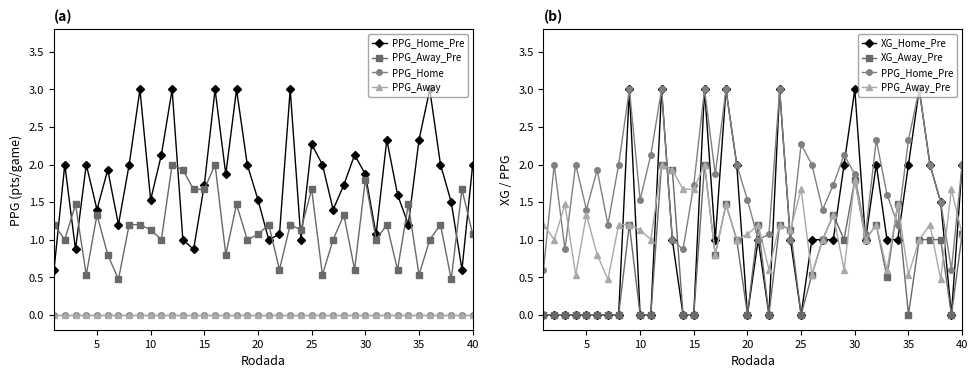

True or false: PPG_Away and XG_Away_Pre cross at least once.

False